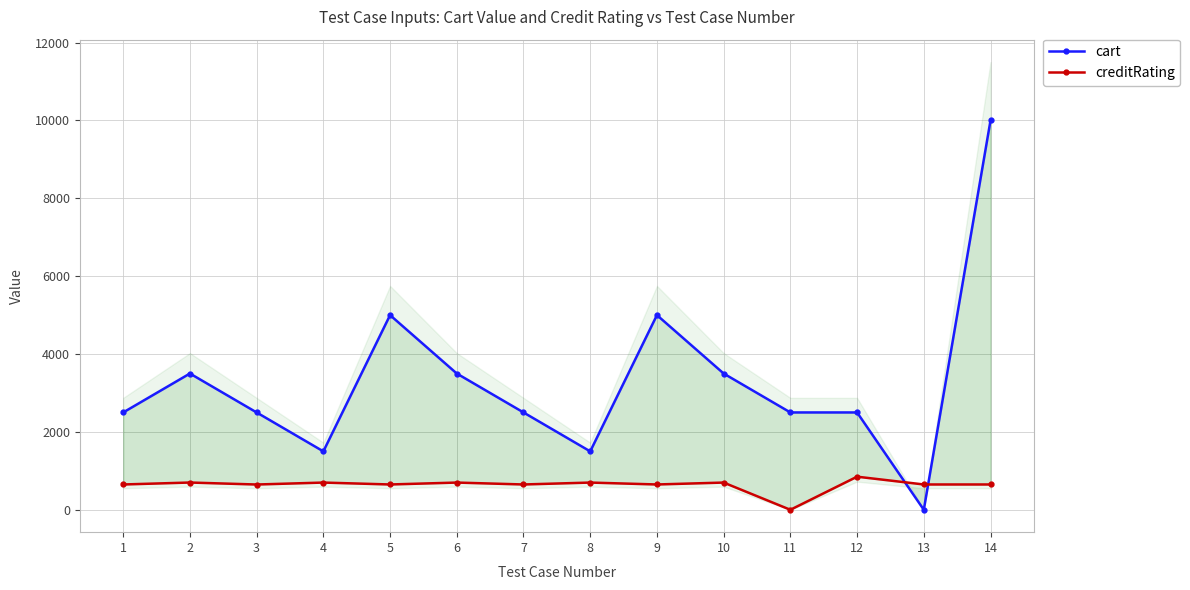

What is the average value of the cart series?

3285.7